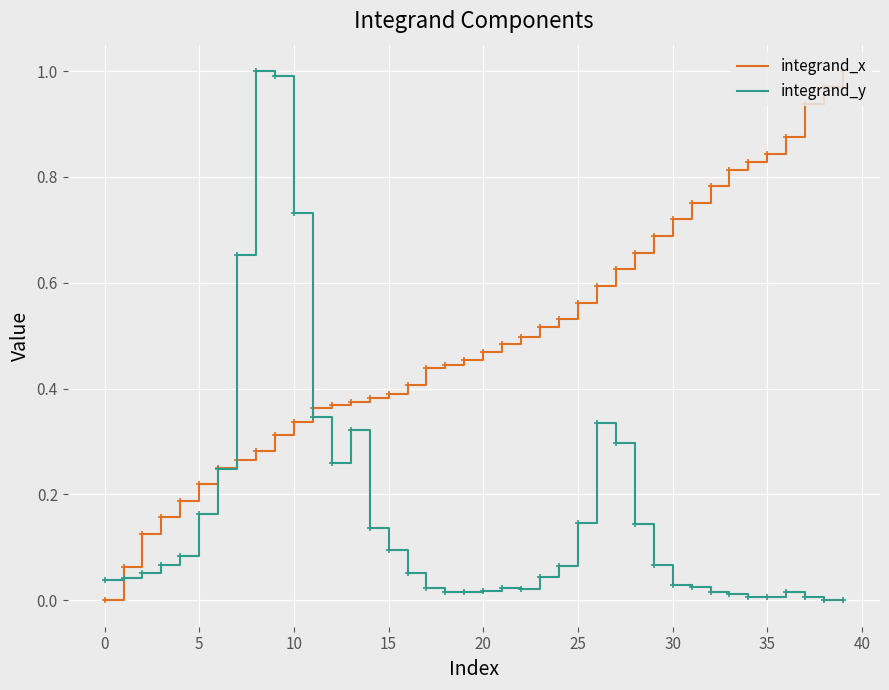

What is the sum of all integrand_x values?

20.0